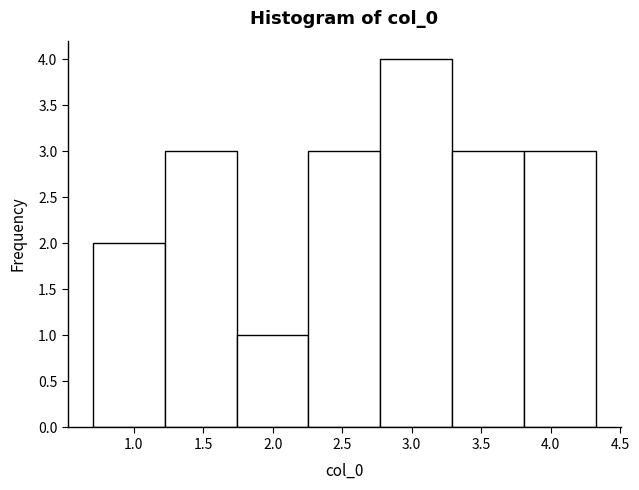

Reading left to right, list every bar in this chart as the range it spans on the x-axis followed by its height. Neither the bar edges nor the heights are printed on the chart, so give them approximately, as read against the axes.

0.70 to 1.25: 2
1.25 to 1.75: 3
1.75 to 2.25: 1
2.25 to 2.75: 3
2.75 to 3.30: 4
3.30 to 3.80: 3
3.80 to 4.30: 3